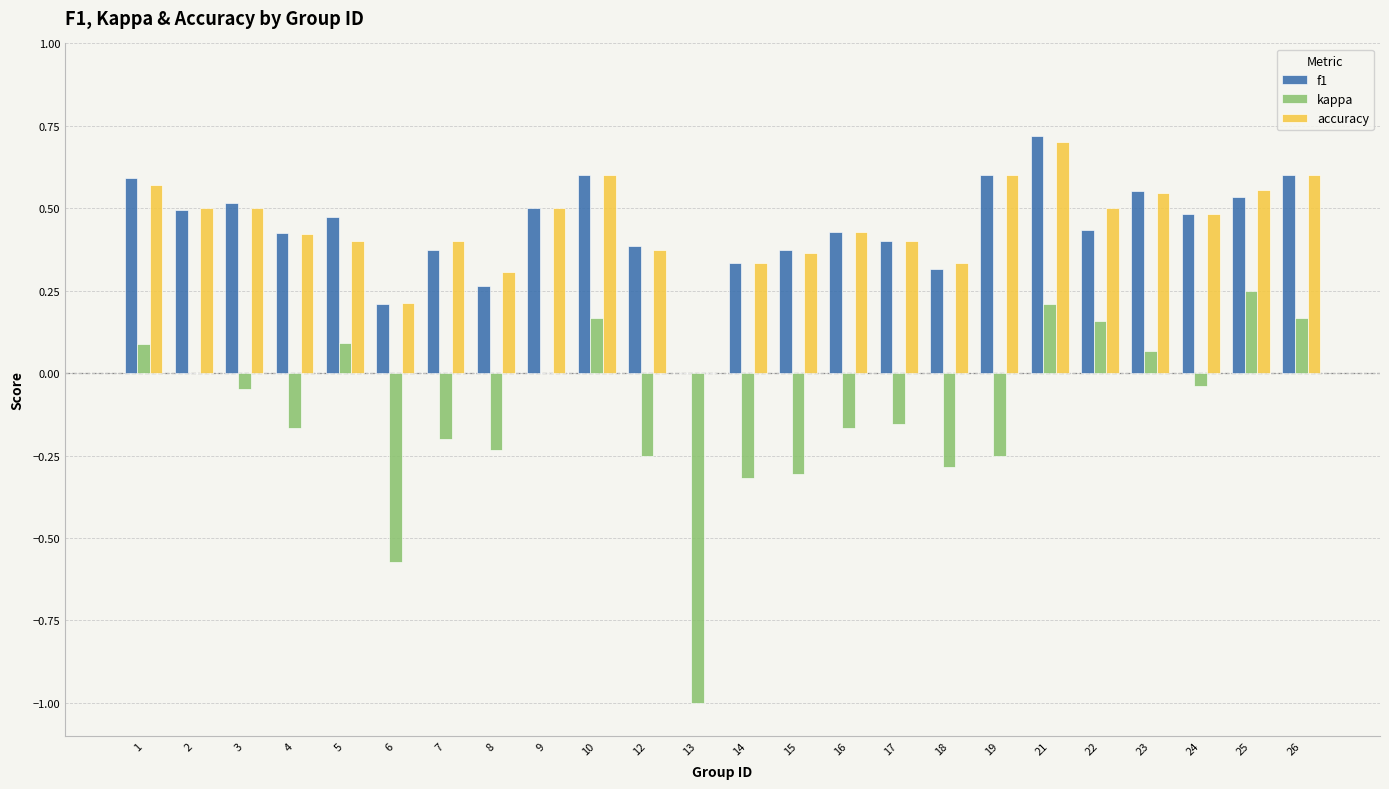

How many positive values does the f1 series have?

23